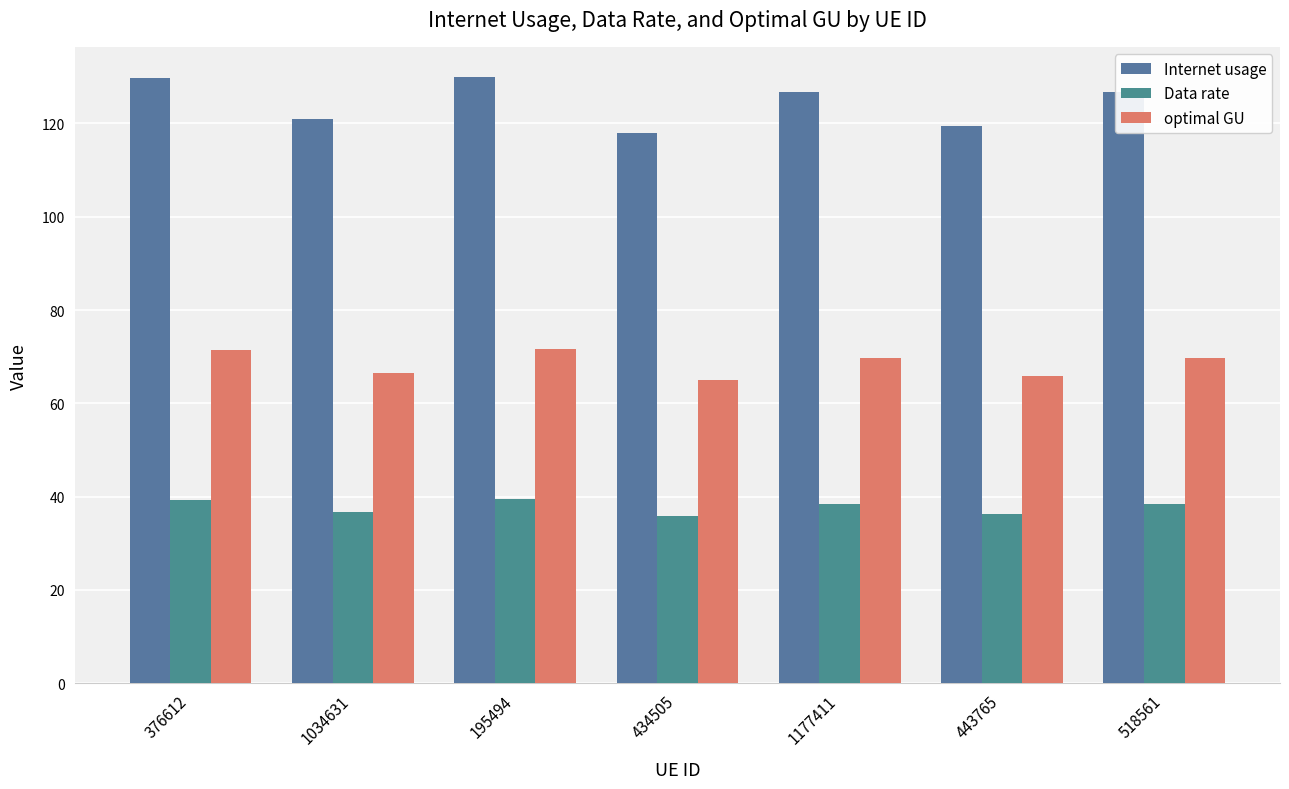

The Data rate series shows 38.5 at 518561. True or false?

True